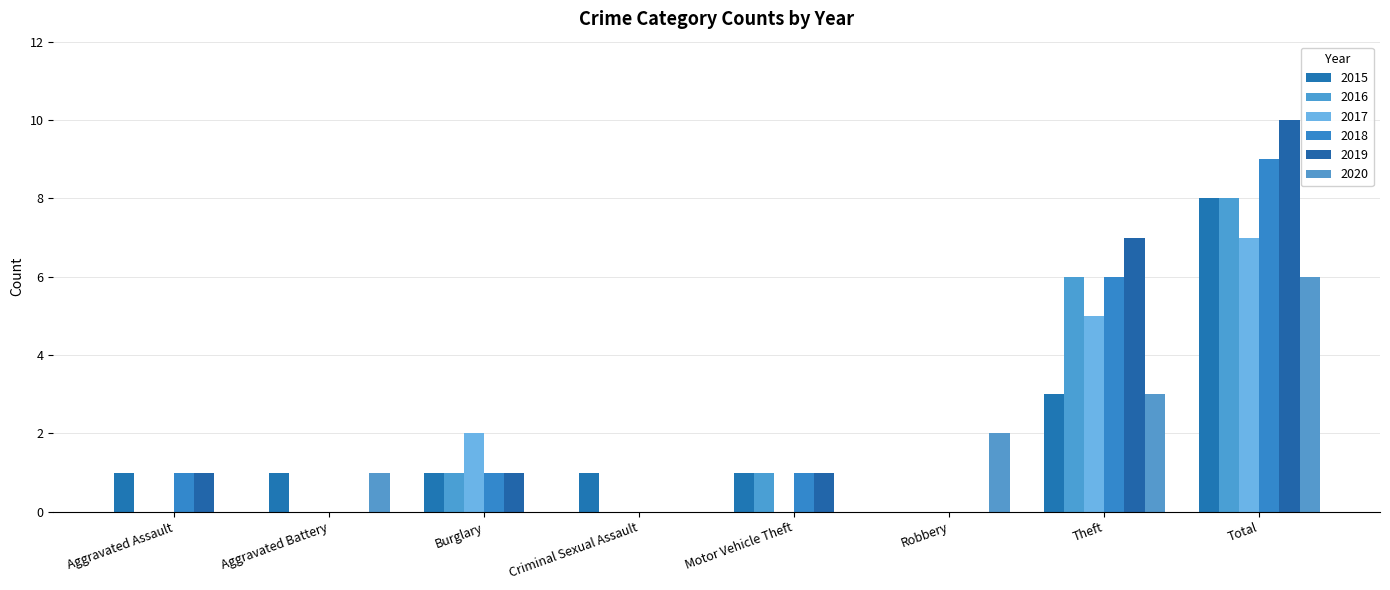

At which category does the chart reach its peak across all series?

Total